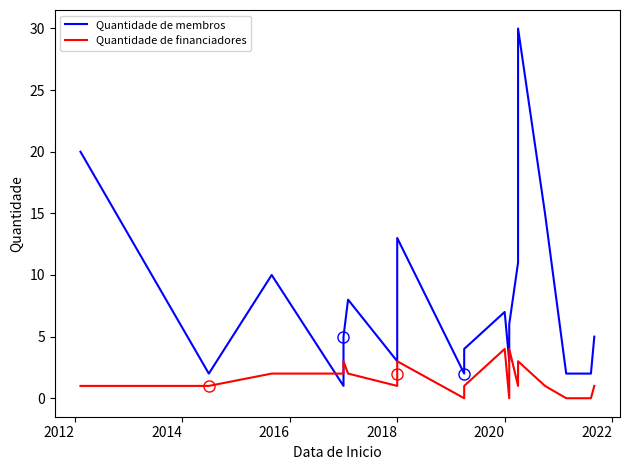

Reading left to right, extract all data points from this chart.

Quantidade de membros: 20	2	10	1	3	5	8	3	3	4	4	5	10	13	2	2	2	3	4	7	3	6	11	30	15	2	2	2	5
Quantidade de financiadores: 1	1	2	2	2	3	2	1	2	2	2	3	3	3	0	1	1	1	1	4	0	4	1	3	1	0	0	0	1